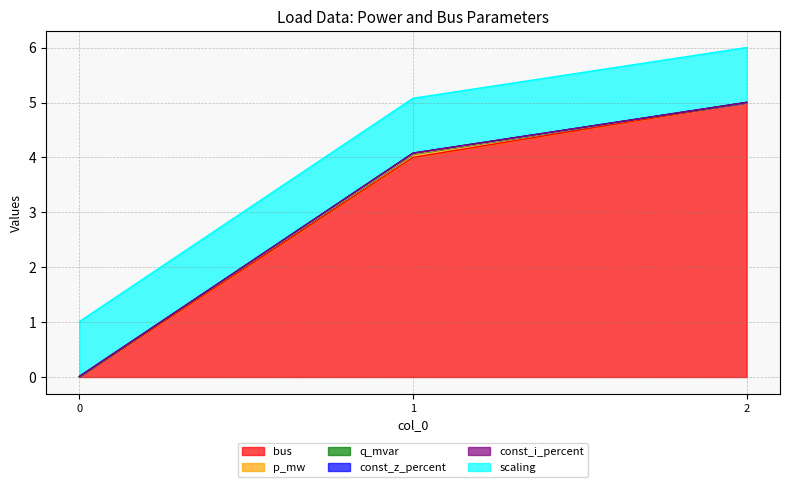

How many distinct data groups are displayed?

6